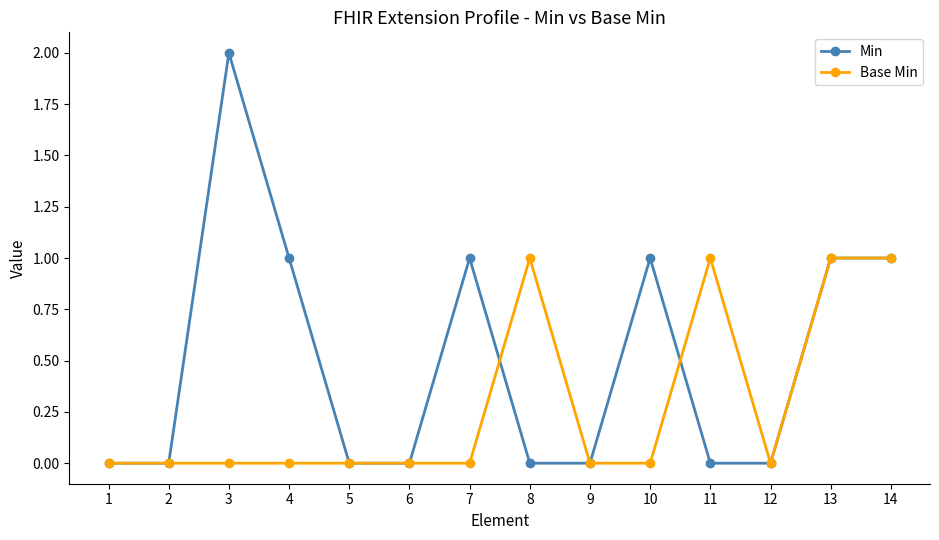

Which series has the largest total across all categories?

Min